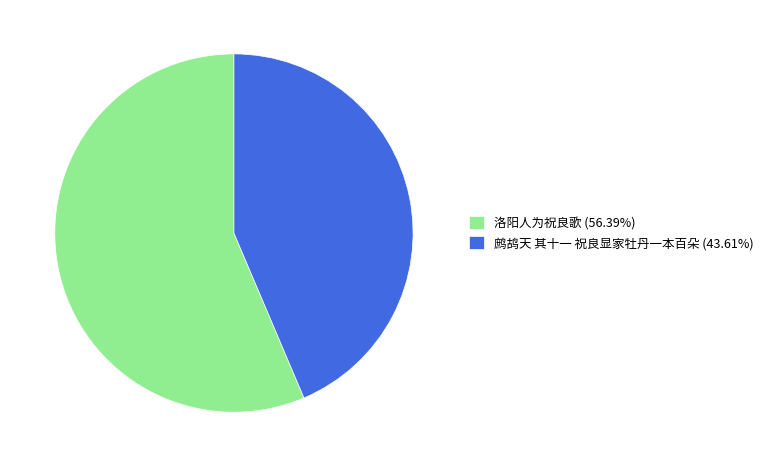

Combined, do 鹧鸪天 其十一 祝良显家牡丹一本百朵 and 洛阳人为祝良歌 account for over 50%?

Yes